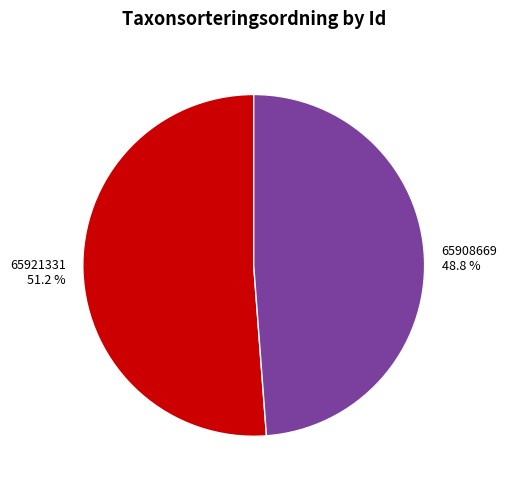

How much of the chart is everything except 65908669?

51.2%